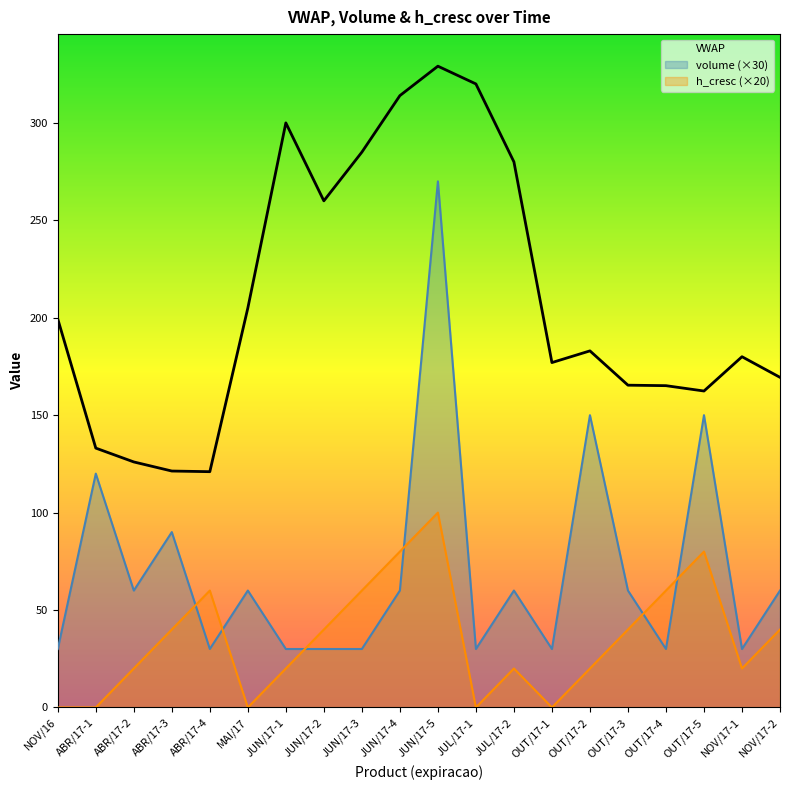

At which label is h_cresc (×20) closest to 50?

ABR/17-3